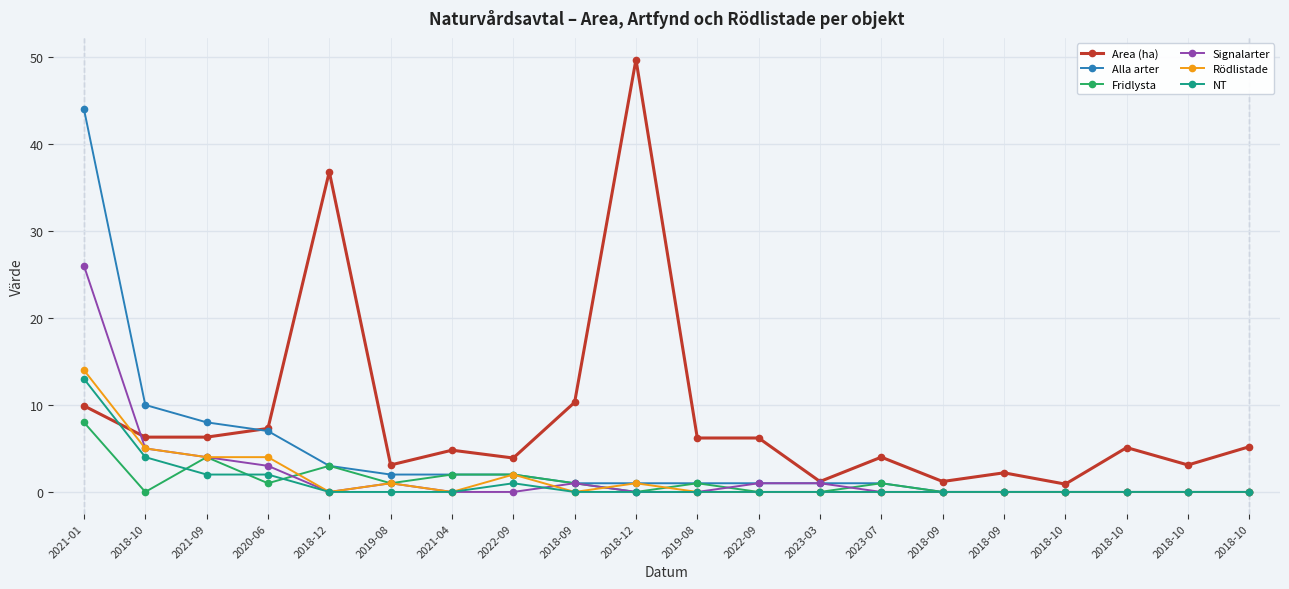

Reading right to left, extract all data points from this chart.

Area (ha): 5.2	3.1	5.1	0.9	2.2	1.2	4.0	1.2	6.2	6.2	49.7	10.3	3.9	4.8	3.1	36.8	7.3	6.3	6.3	9.9
Alla arter: 0.0	0.0	0.0	0.0	0.0	0.0	1.0	1.0	1.0	1.0	1.0	1.0	2.0	2.0	2.0	3.0	7.0	8.0	10.0	44.0
Fridlysta: 0.0	0.0	0.0	0.0	0.0	0.0	1.0	0.0	0.0	1.0	0.0	1.0	2.0	2.0	1.0	3.0	1.0	4.0	0.0	8.0
Signalarter: 0.0	0.0	0.0	0.0	0.0	0.0	0.0	1.0	1.0	0.0	0.0	1.0	0.0	0.0	1.0	0.0	3.0	4.0	5.0	26.0
Rödlistade: 0.0	0.0	0.0	0.0	0.0	0.0	0.0	0.0	0.0	0.0	1.0	0.0	2.0	0.0	1.0	0.0	4.0	4.0	5.0	14.0
NT: 0.0	0.0	0.0	0.0	0.0	0.0	0.0	0.0	0.0	0.0	0.0	0.0	1.0	0.0	0.0	0.0	2.0	2.0	4.0	13.0